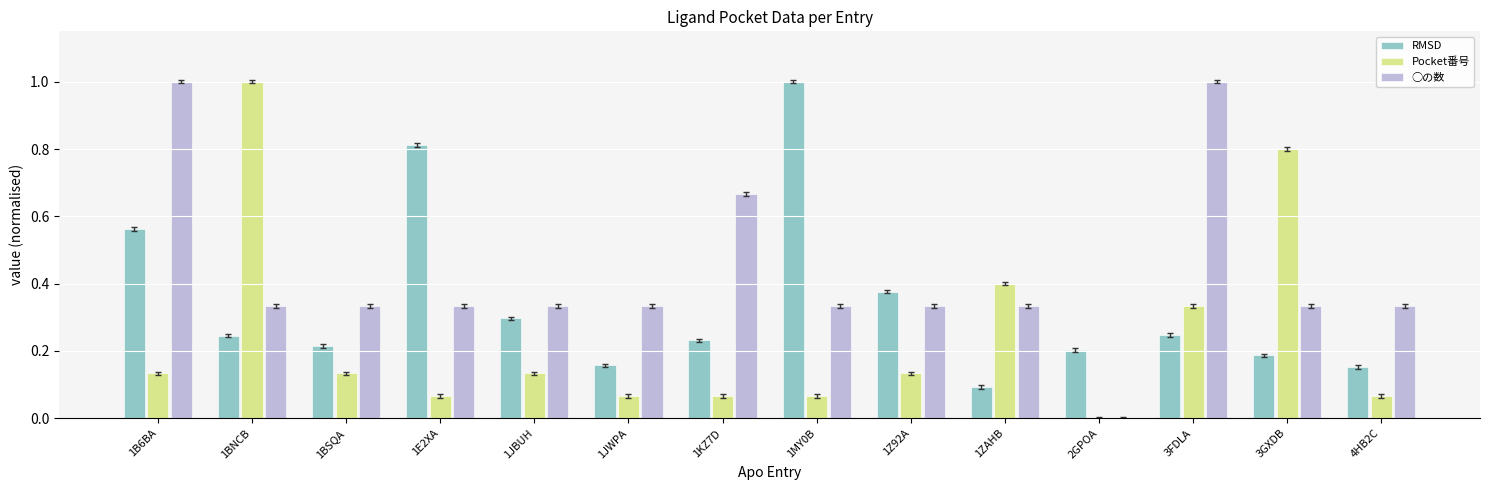

What is the maximum value shown in the chart?

1.0